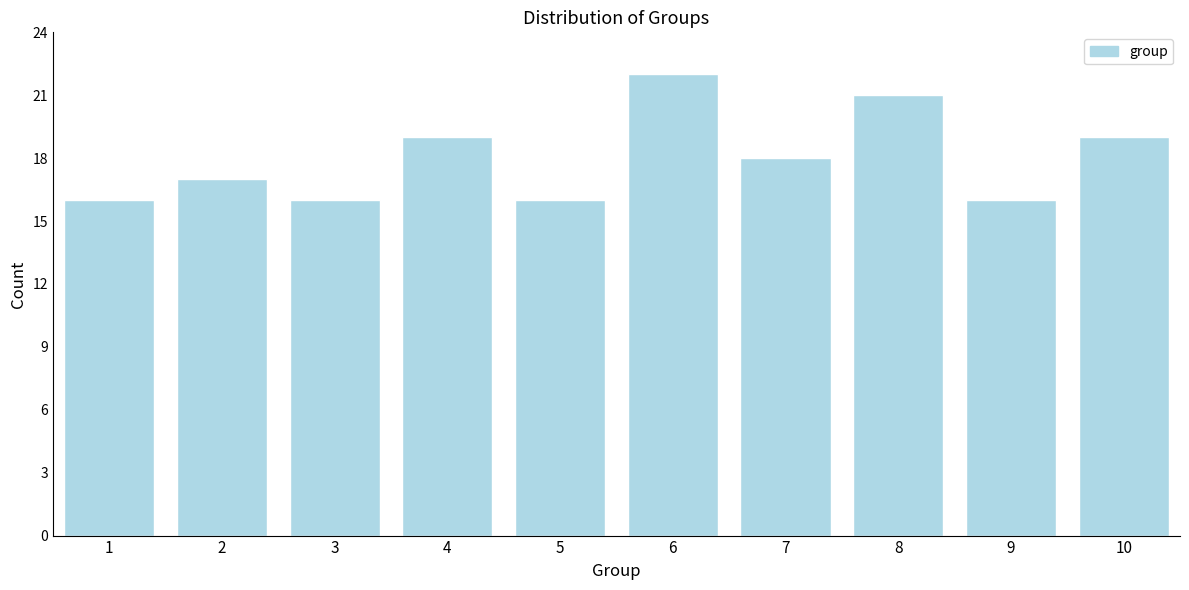

Reading left to right, transcribe all the data shown in this chart.

1=16	2=17	3=16	4=19	5=16	6=22	7=18	8=21	9=16	10=19